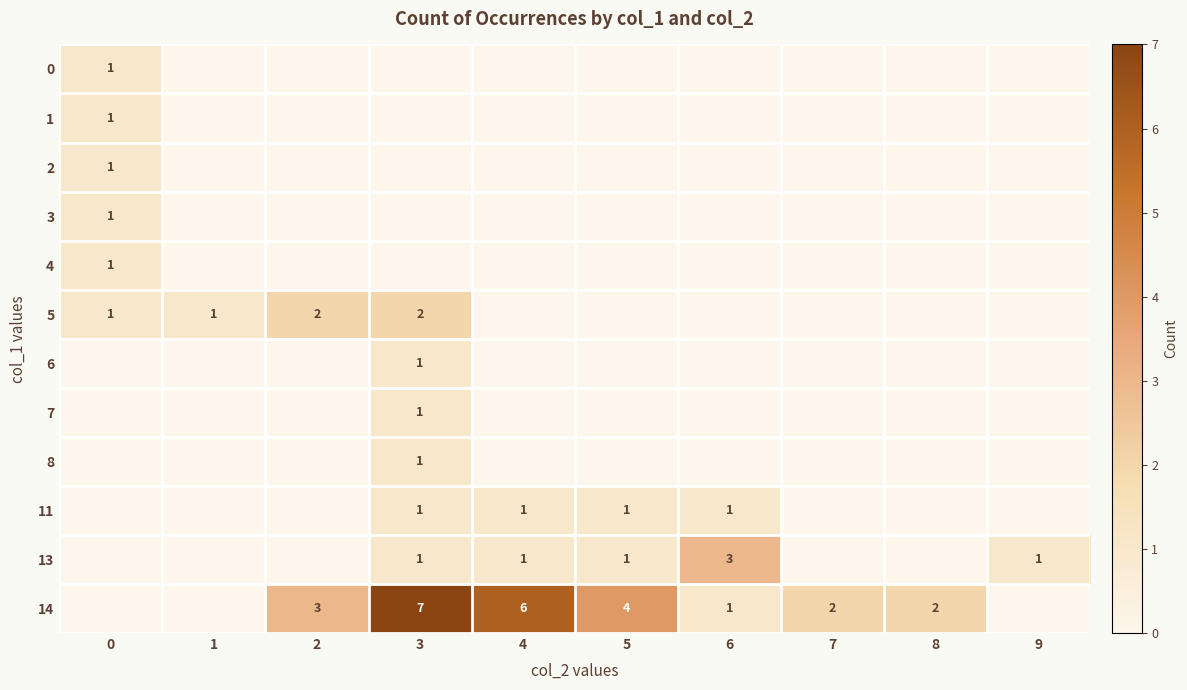

The value of 11 at 6 is 2. True or false?

False